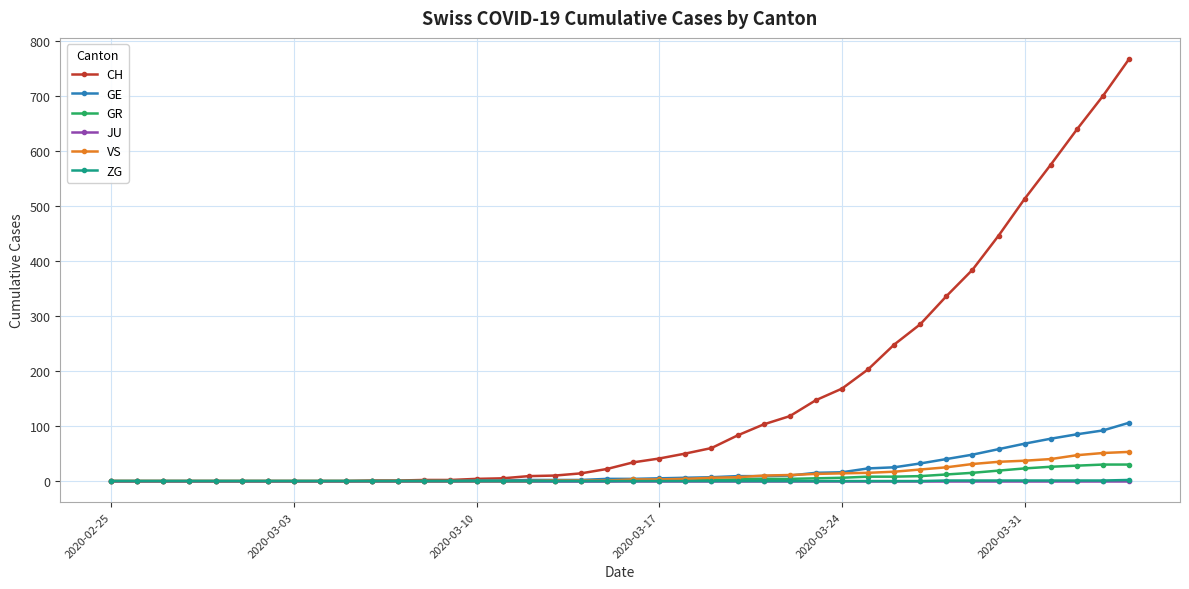

Which series has the largest total across all categories?

CH